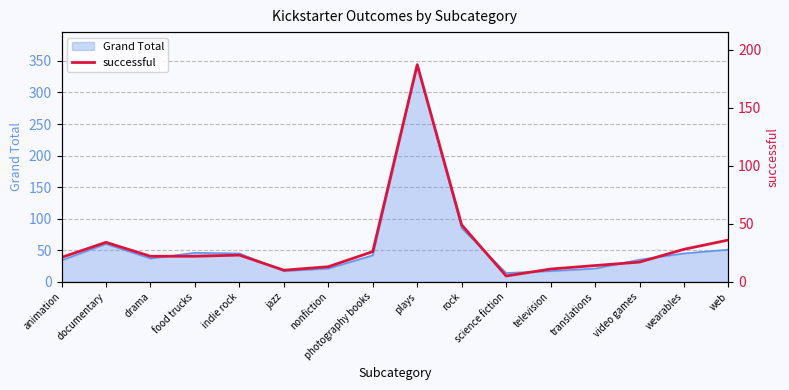

What is the minimum value for Grand Total?

14